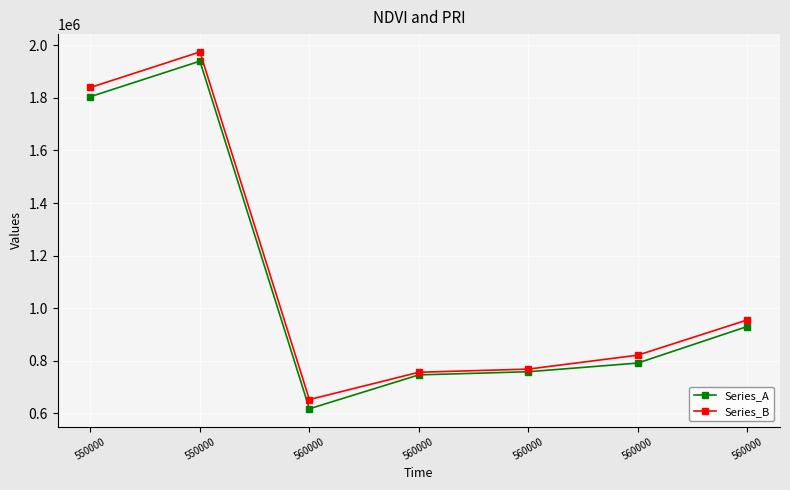

How many categories are shown in the chart?

7